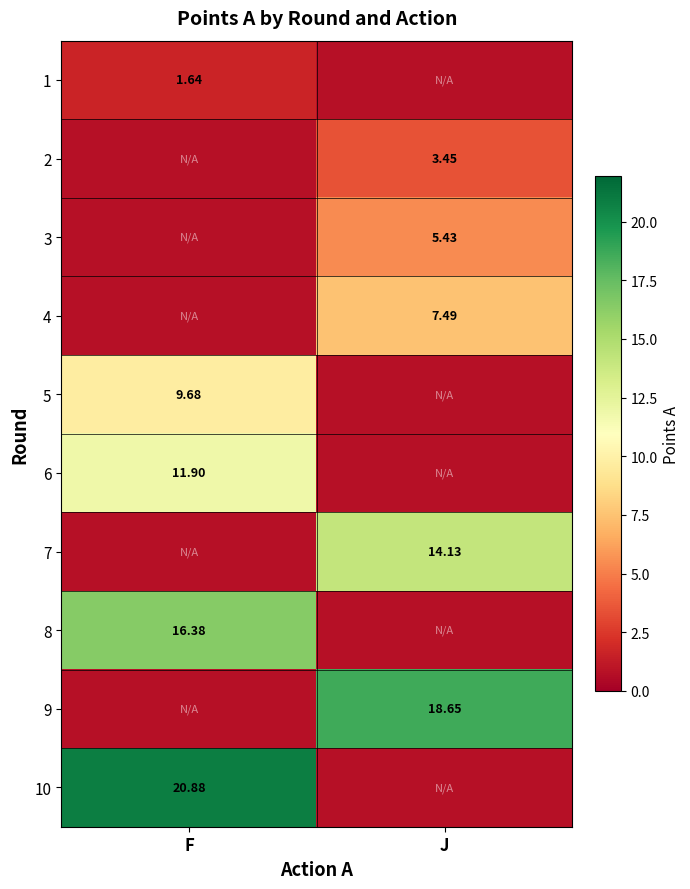

At how many categories does at least one series exceed 1?

2